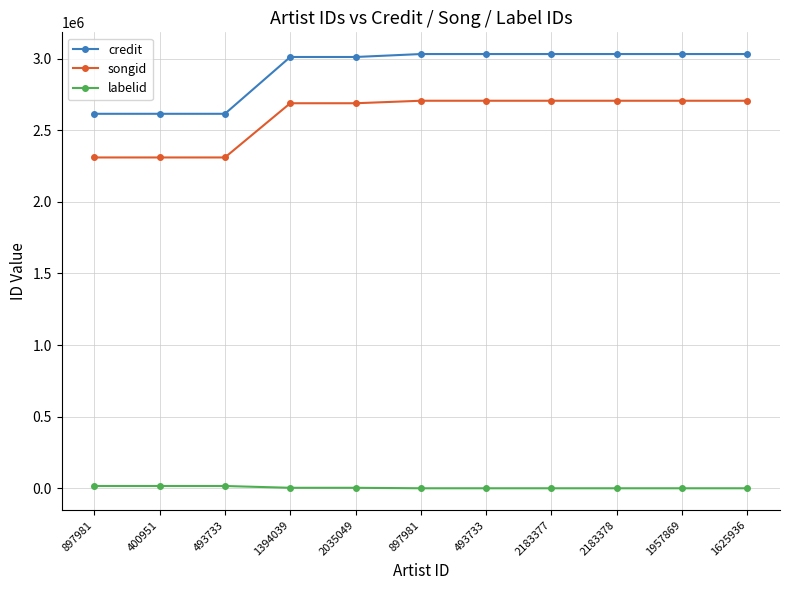

What is the average value of the songid series?

2594864